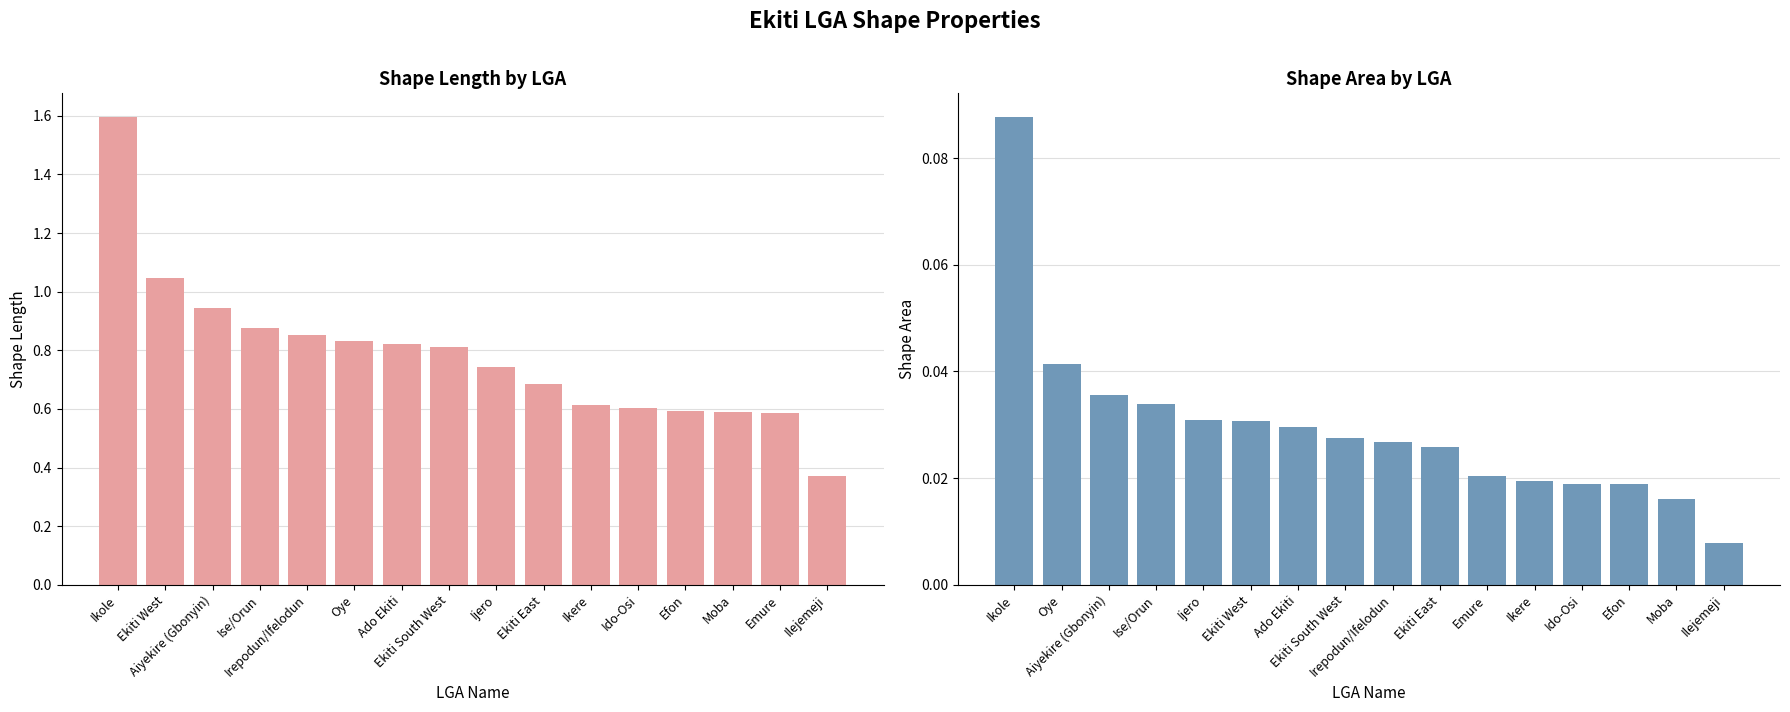

Between Ido-Osi and Emure, which series saw the biggest shift?

Shape_Leng